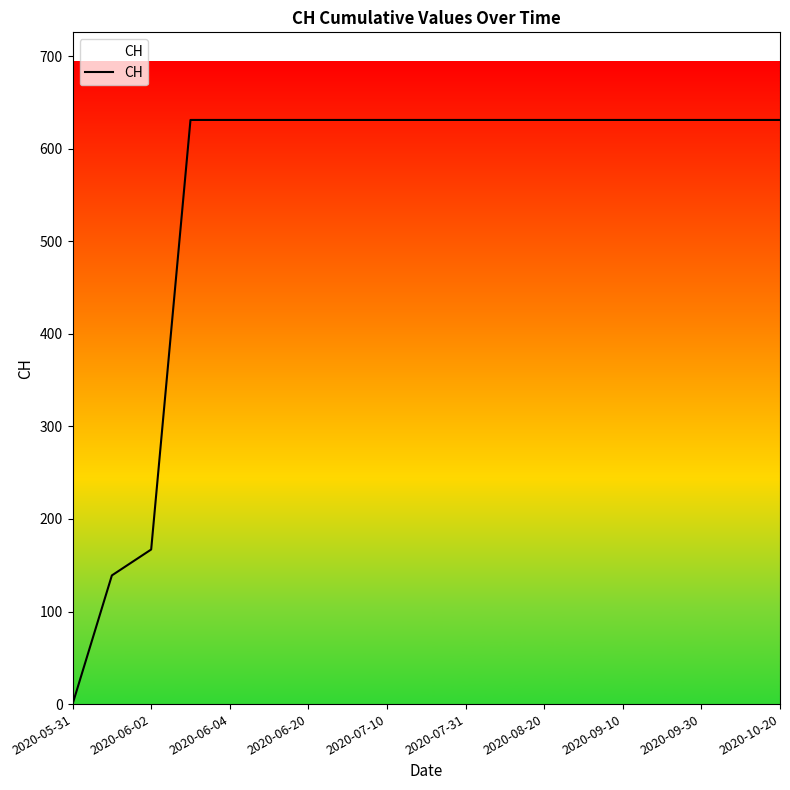

What is the greatest value displayed?

631